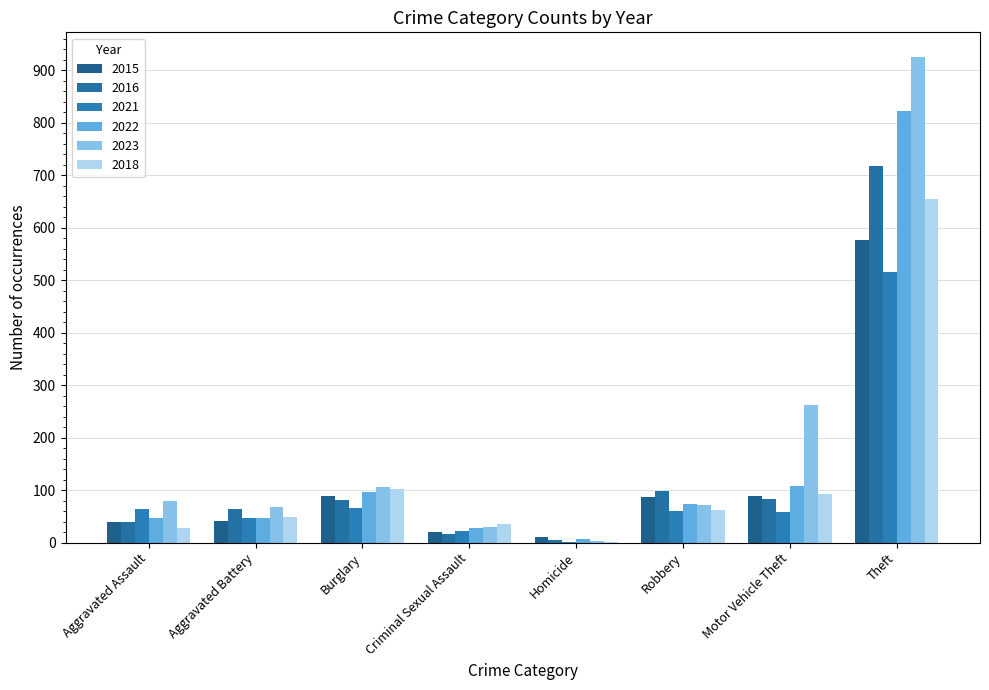

How many groups of bars are there?

8